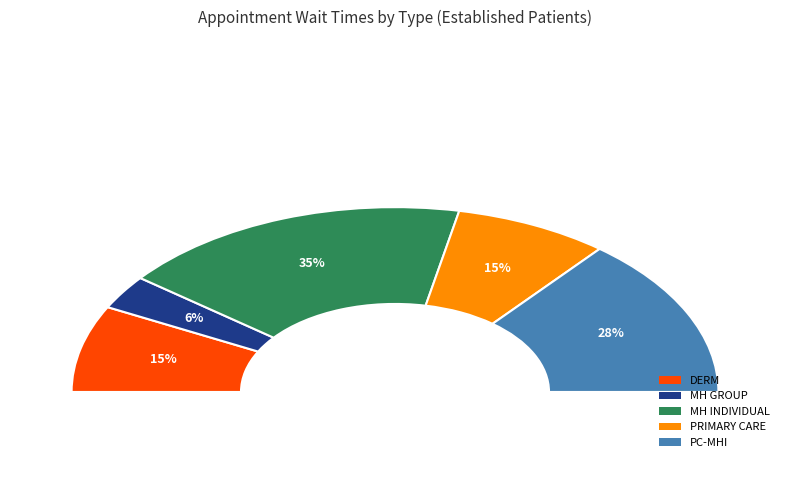

Between PRIMARY CARE - MENTAL HEALTH INTEGRATED and MENTAL HEALTH INDIVIDUAL, which is larger?

MENTAL HEALTH INDIVIDUAL